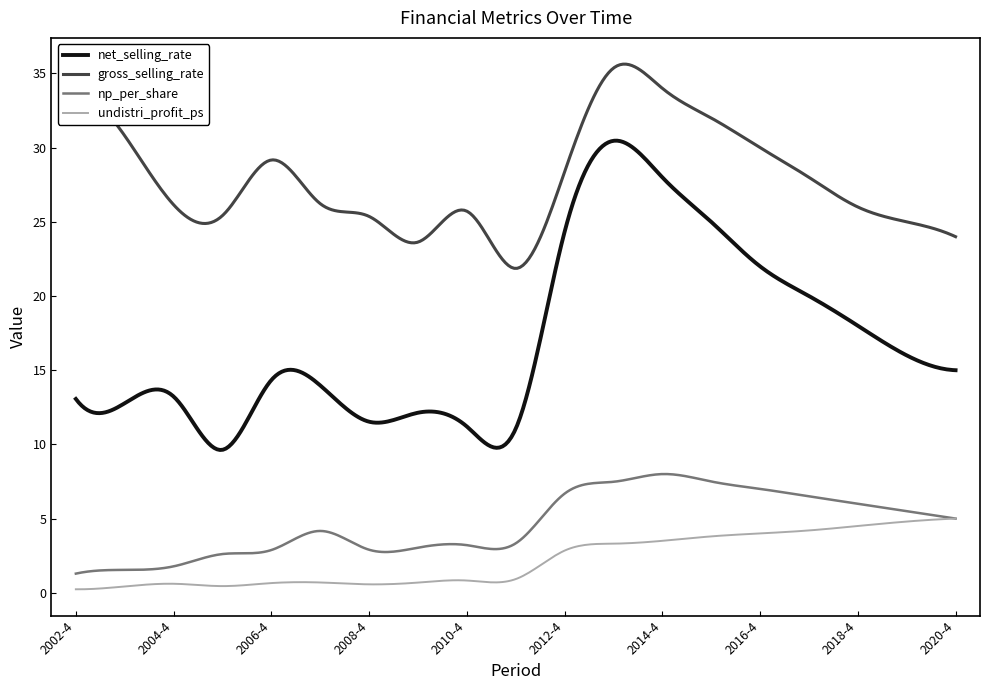

What are all the series names shown in the legend?

net_selling_rate, gross_selling_rate, np_per_share, undistri_profit_ps